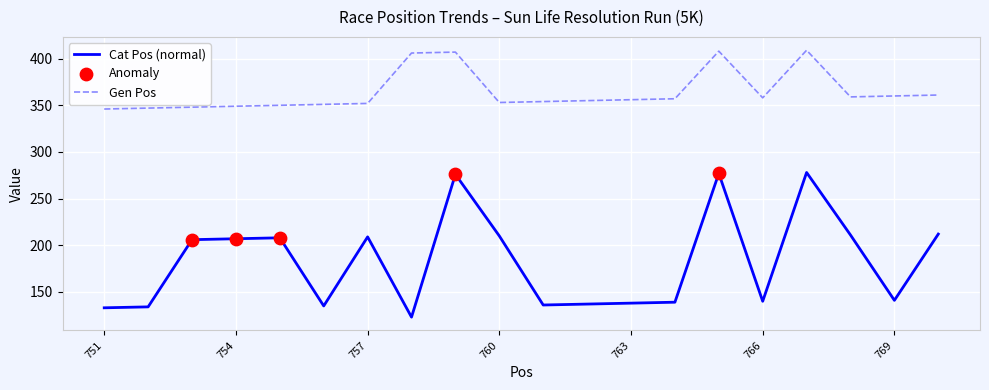

Which series has the largest range (max minus min)?

Cat Pos (normal)